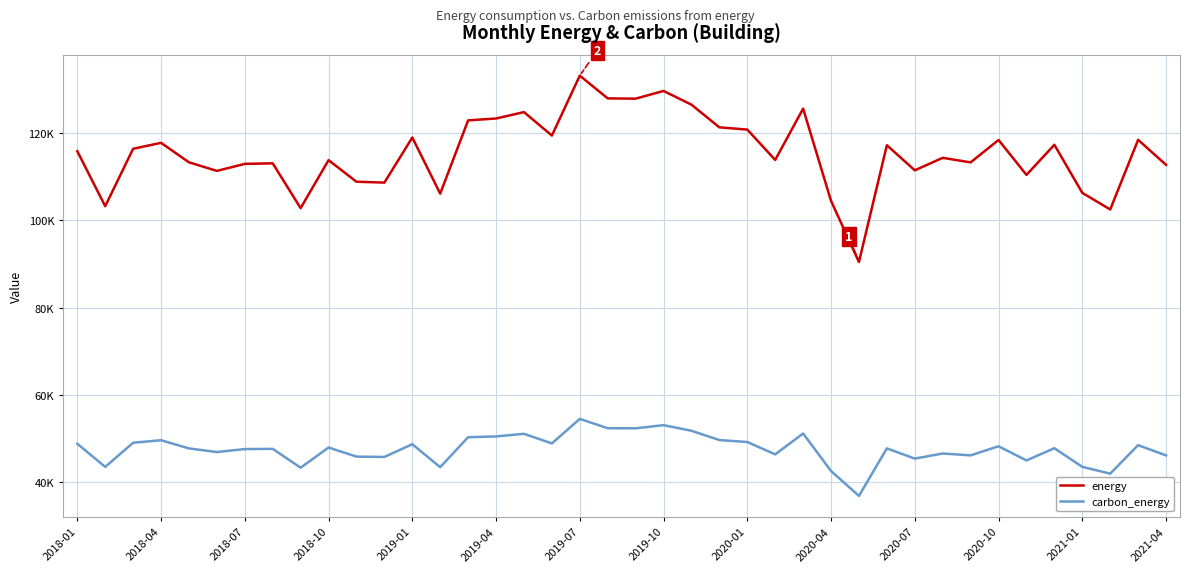

True or false: energy and carbon_energy cross at least once.

False